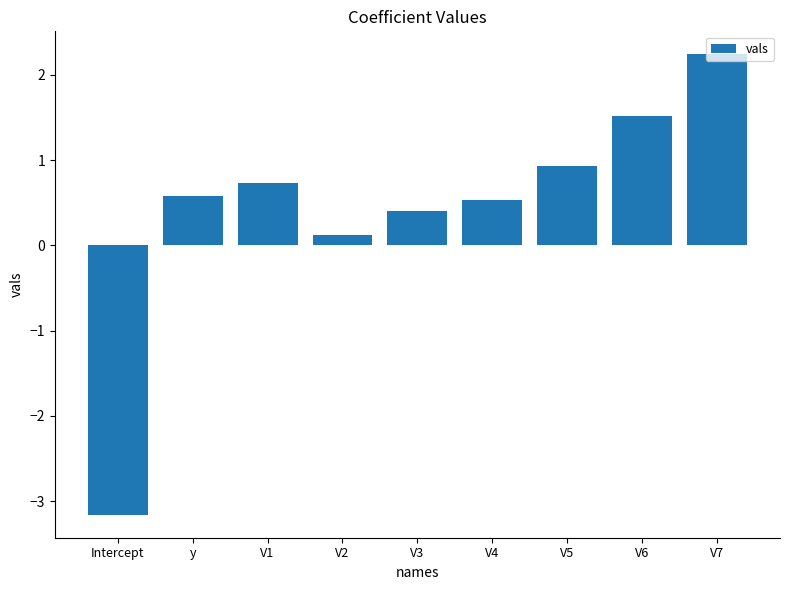

True or false: the data shows 0.9 at V5.

True